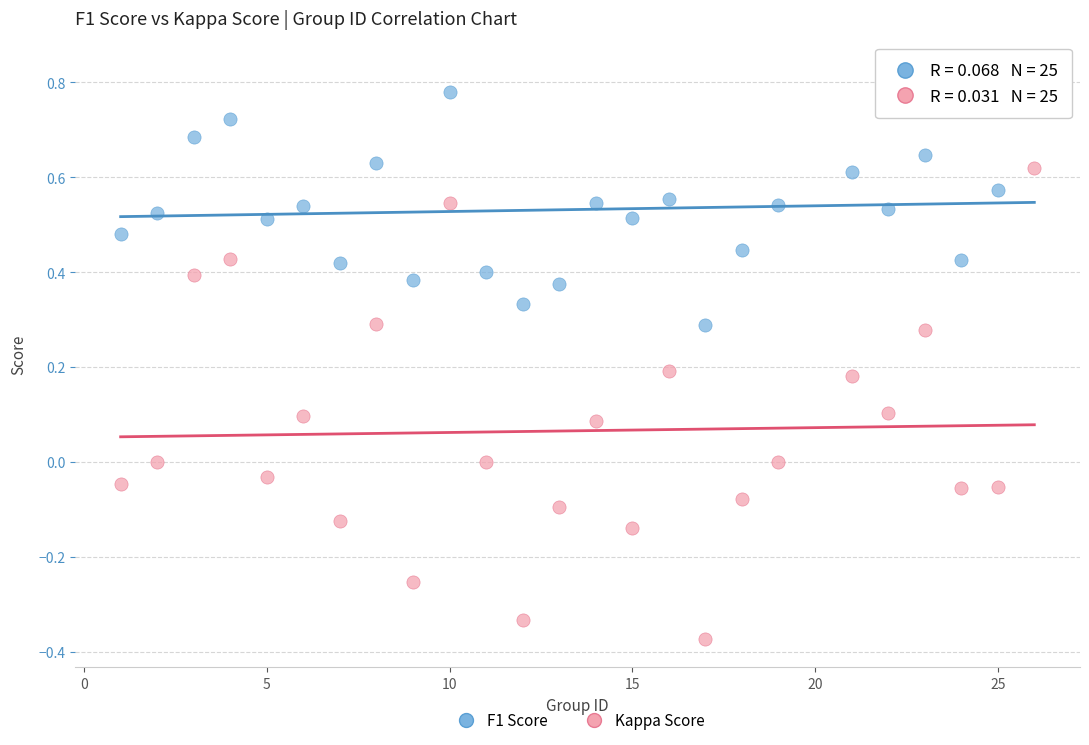

Across all data points, what is the range of X values (max minus min)?

25.0